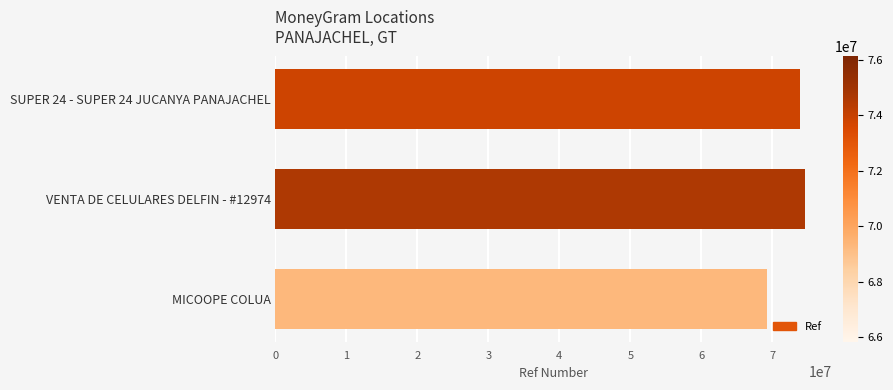

The value at VENTA DE CELULARES DELFIN - #12974 is 74639083. True or false?

True